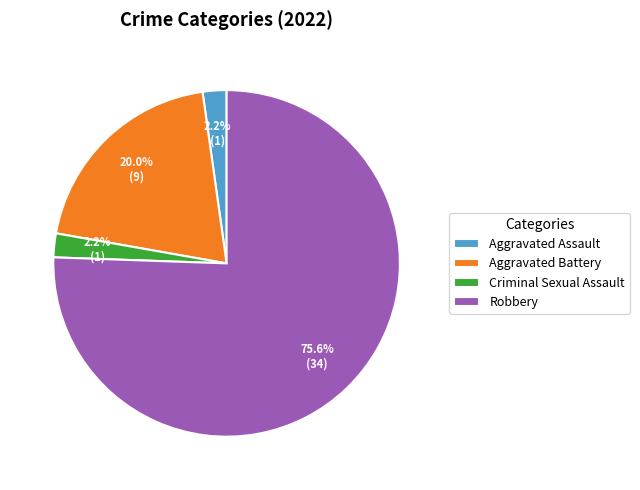

What percentage is the Robbery slice, to the nearest percent?

76%